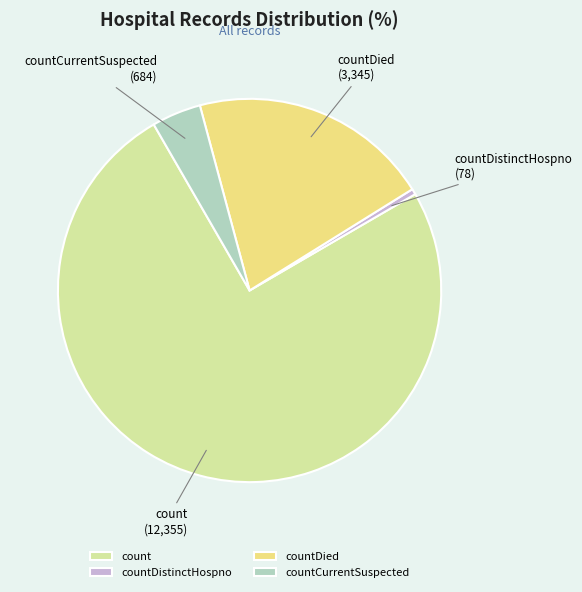

Do countCurrentSuspected and count together represent more than half of the pie?

Yes